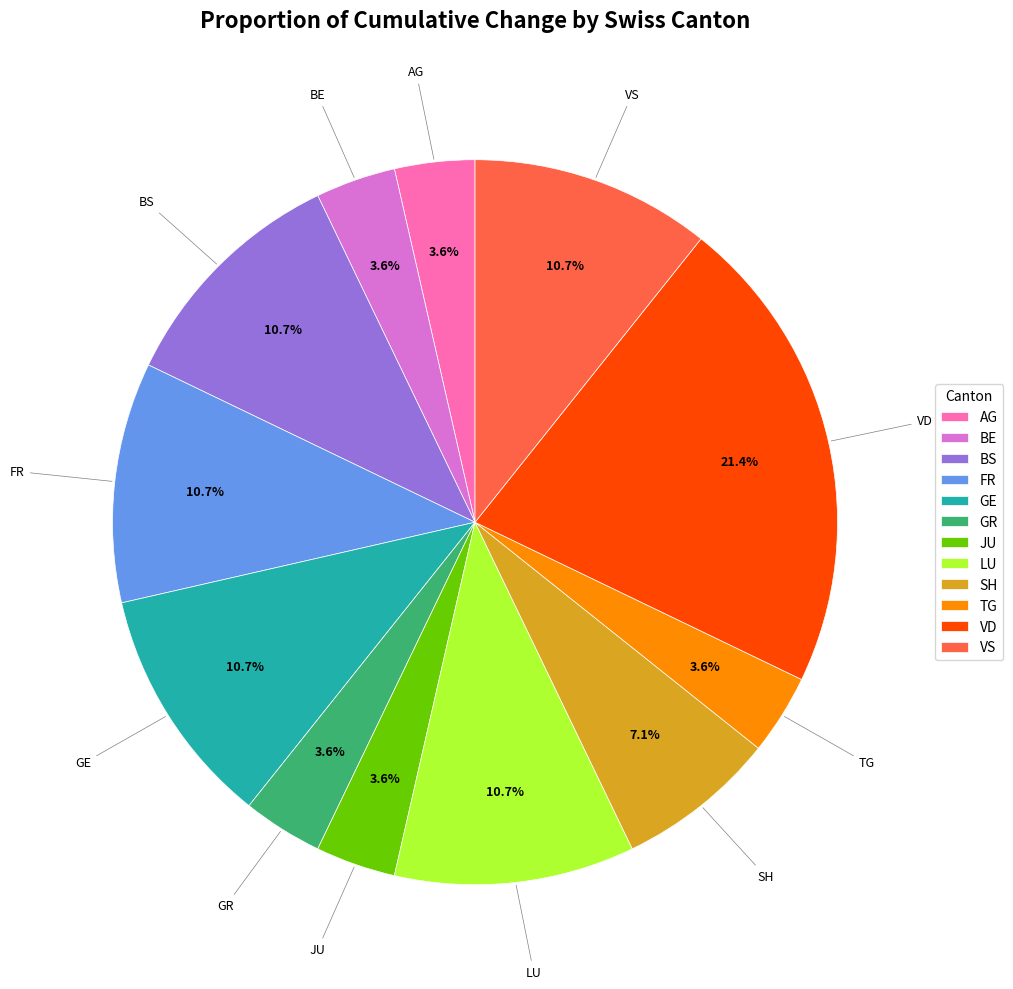

How many slices are in this pie chart?

12